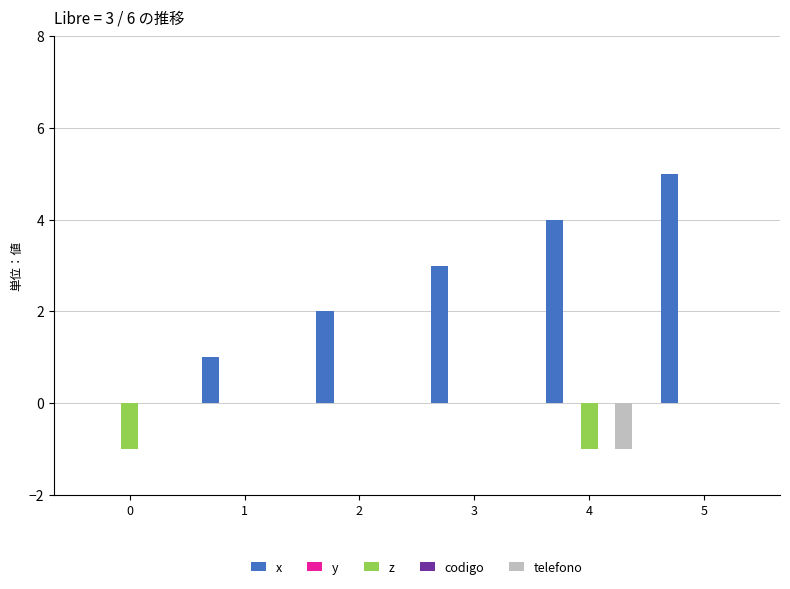

At which label does x reach its peak?

5